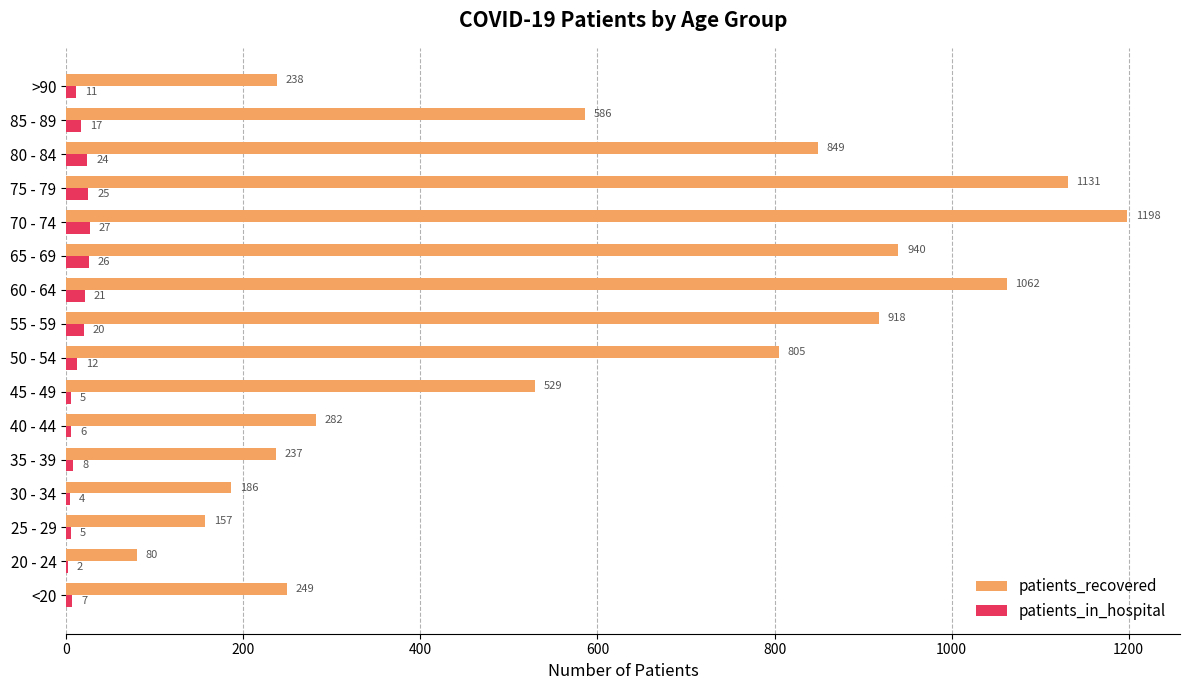

True or false: patients_in_hospital has a value of 26 at 65 - 69.

True